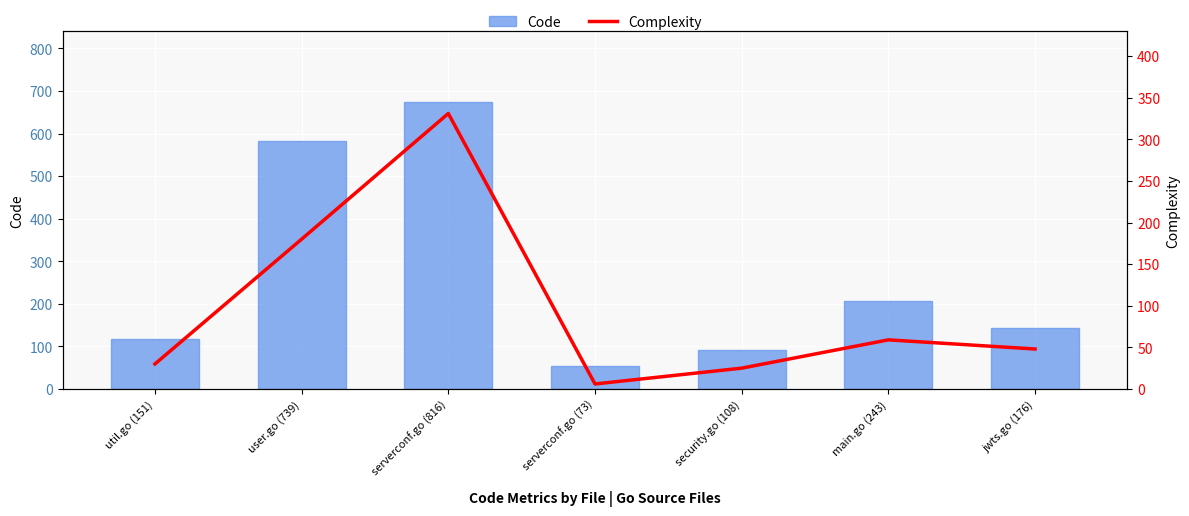

True or false: Complexity has a value of 48 at util.go (151).

False